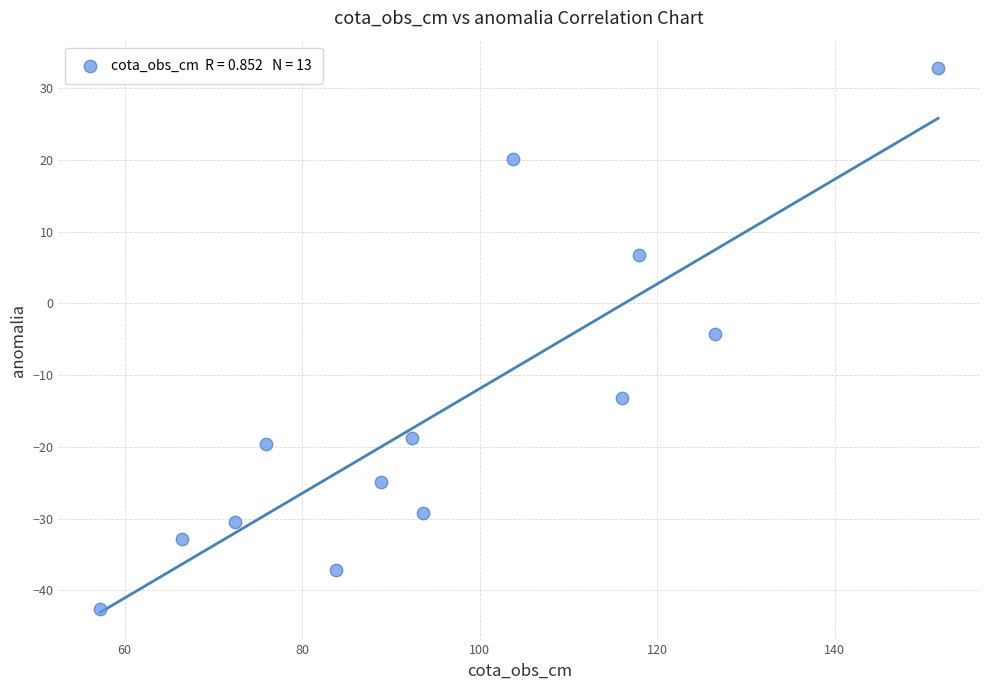

What is the range of Y values (max minus min)?

75.5